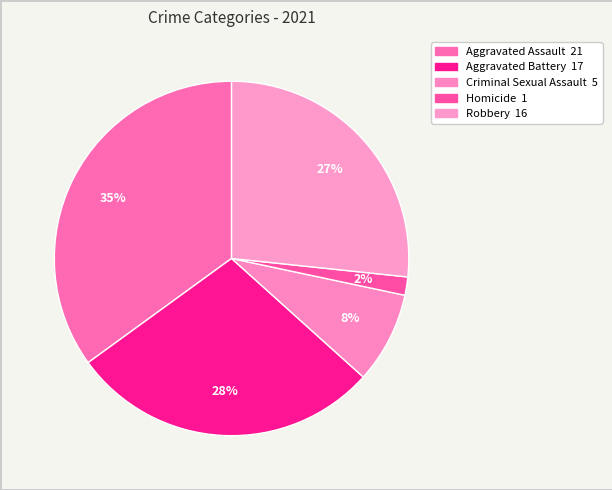

Combined, what portion of the pie is Criminal Sexual Assault and Robbery?

35.0%